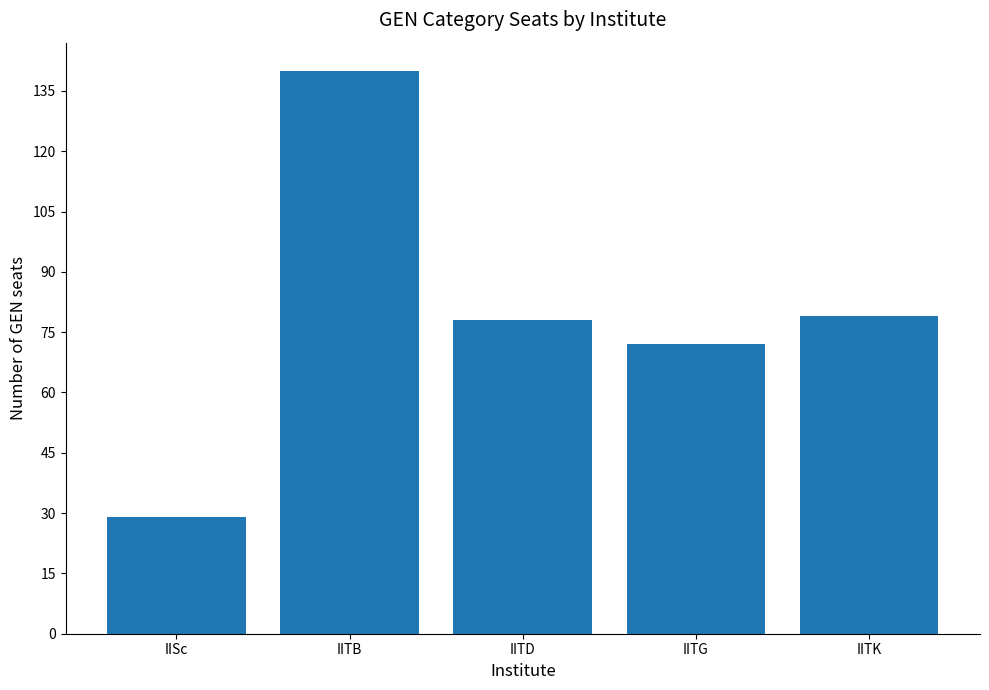

Reading left to right, list all the values displayed in this chart.

IISc=29	IITB=140	IITD=78	IITG=72	IITK=79